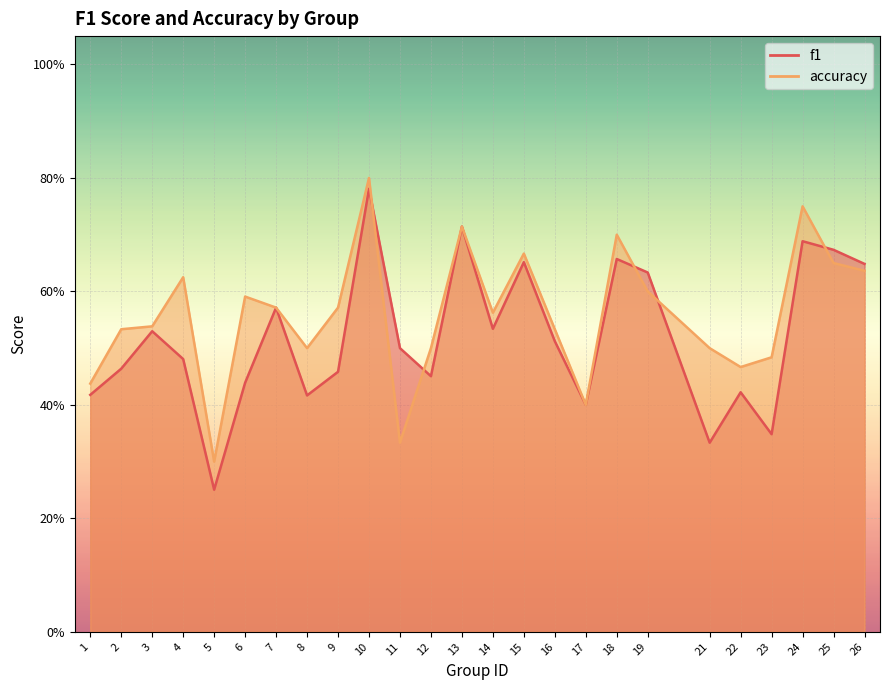

What is the average value of the f1 series?

0.5